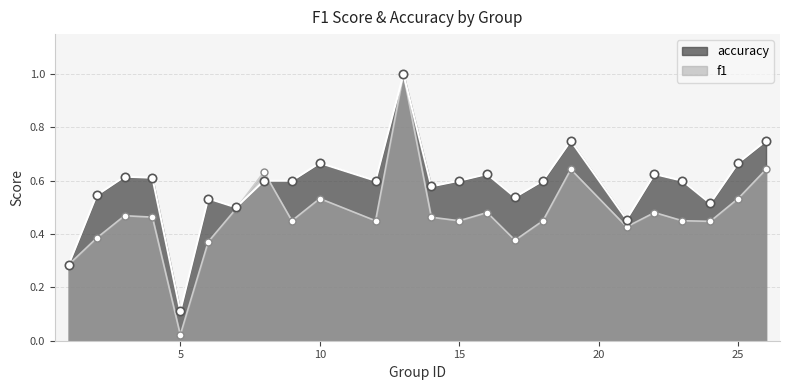

Rank the series at 21 from lowest to highest value.

f1, accuracy